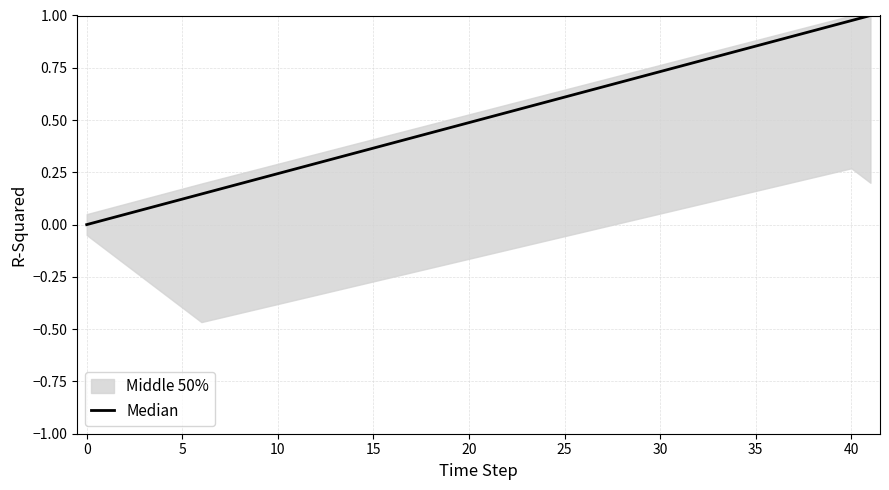

Between 0 and 25, which is larger?

25